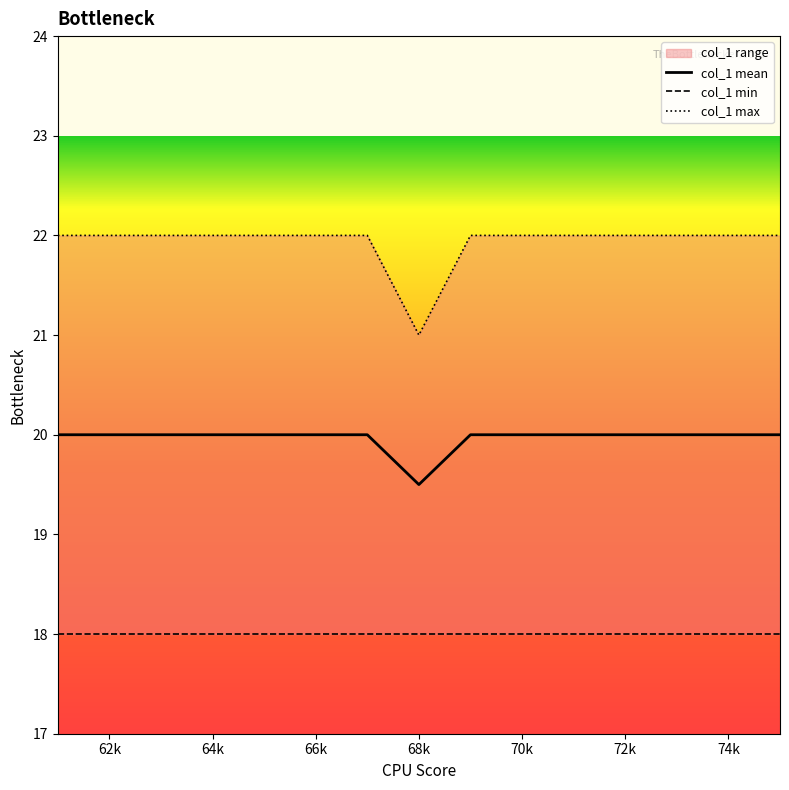

True or false: col_1 min and col_1 mean intersect in this chart.

False